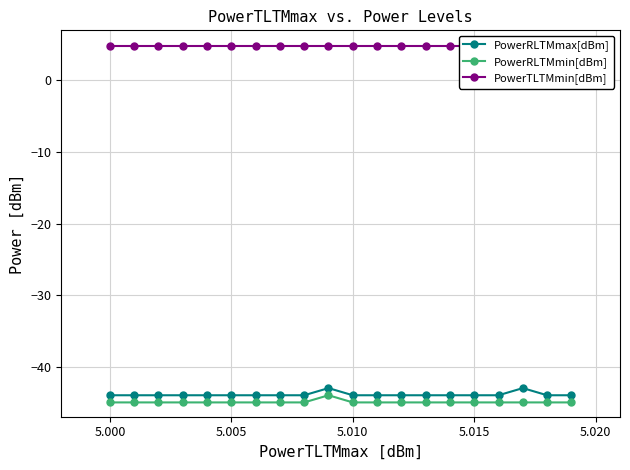

True or false: PowerRLTMmax[dBm] and PowerTLTMmin[dBm] intersect in this chart.

False